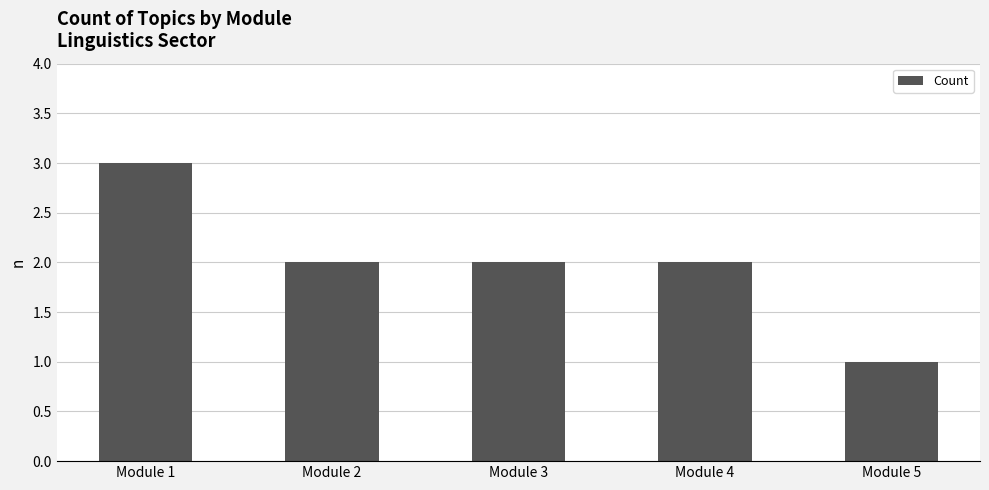

Is it true that the value at Module 3 is 2?

True